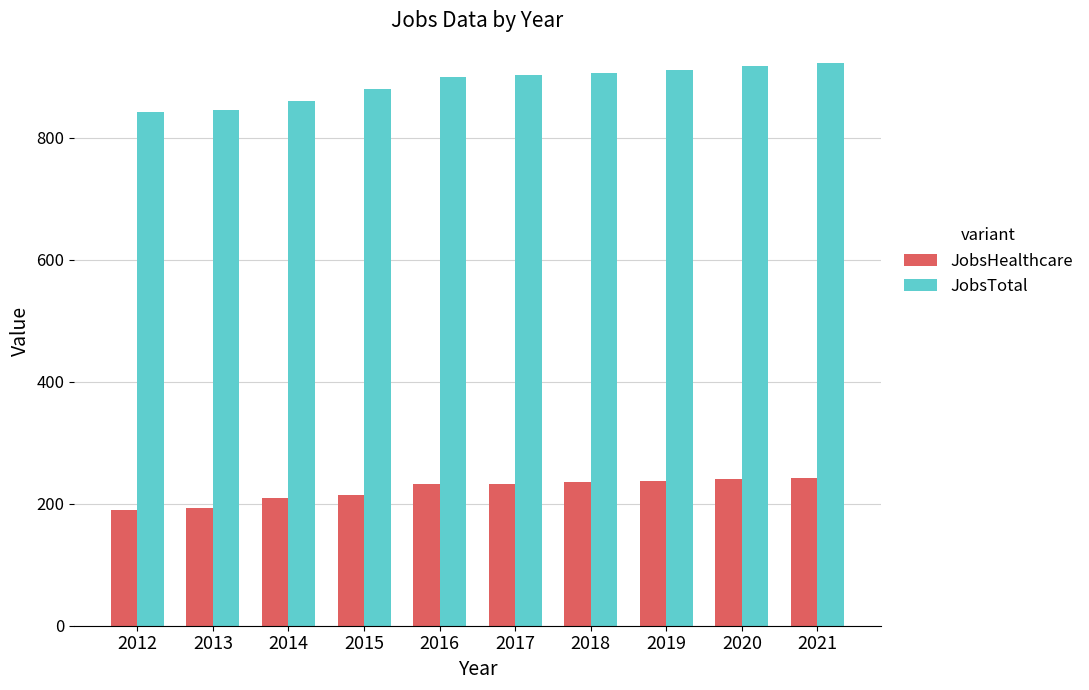

List the series in order of their overall mean, highest first.

JobsTotal, JobsHealthcare